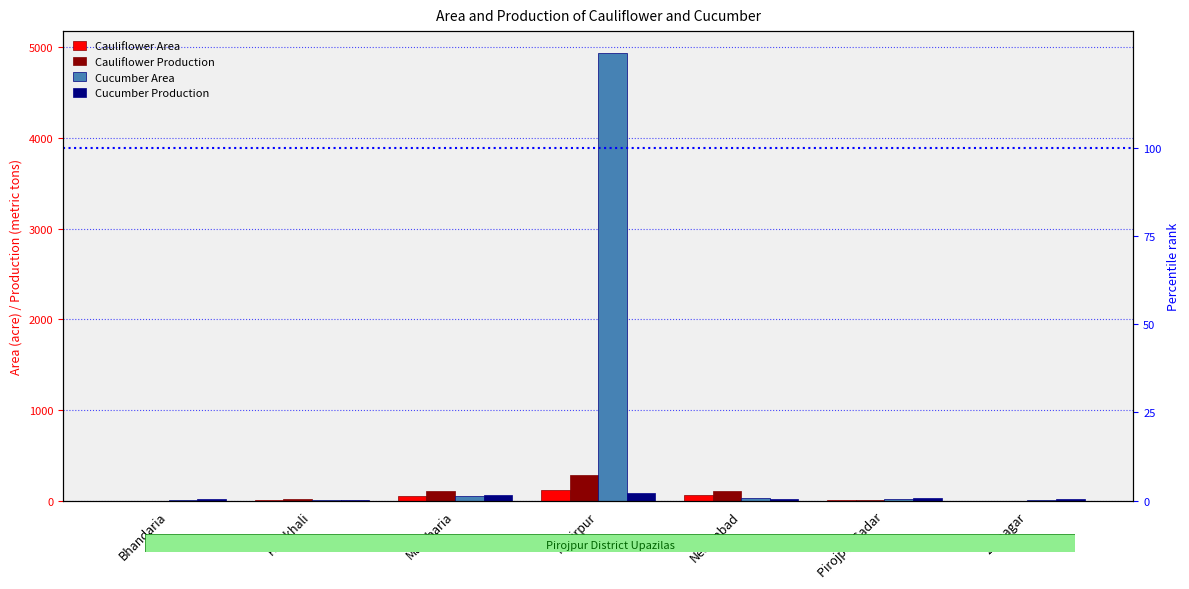

Where does the Cucumber Area series first go above 17?

Mathbaria